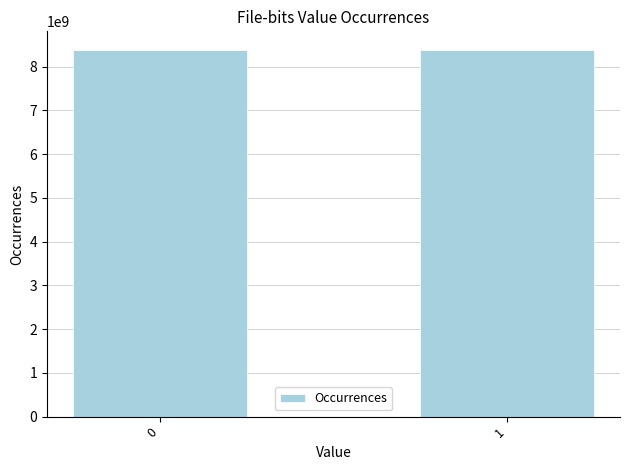

The chart shows a value of 8389106236 at 0. True or false?

True